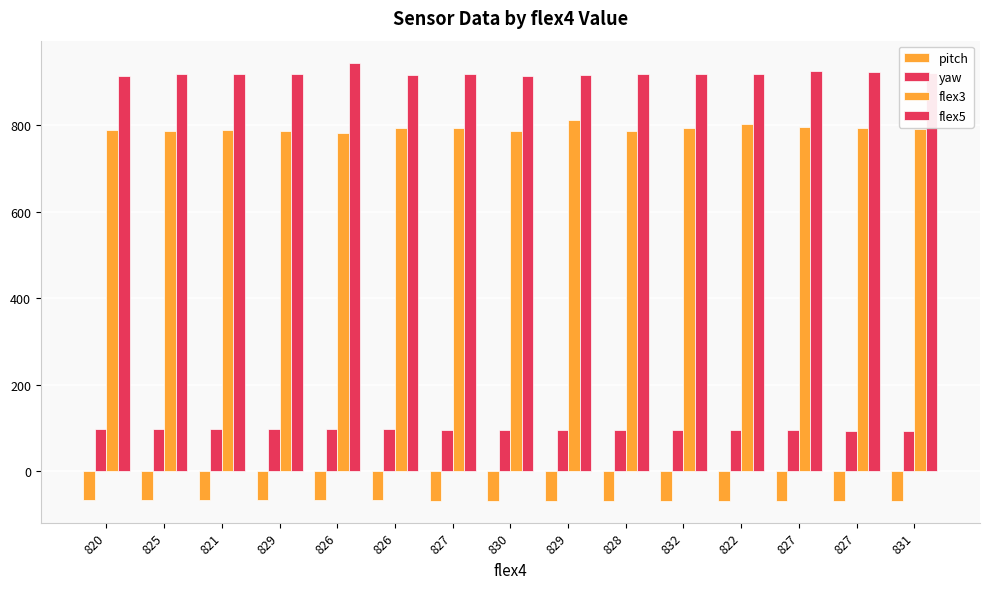

The value of pitch at 829 is -108.1. True or false?

False